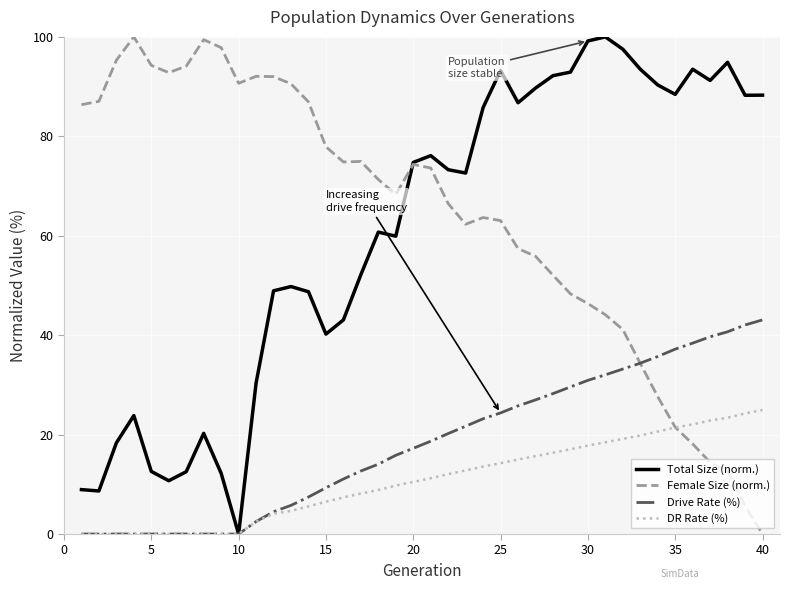

What is the maximum value shown in the chart?

100.0